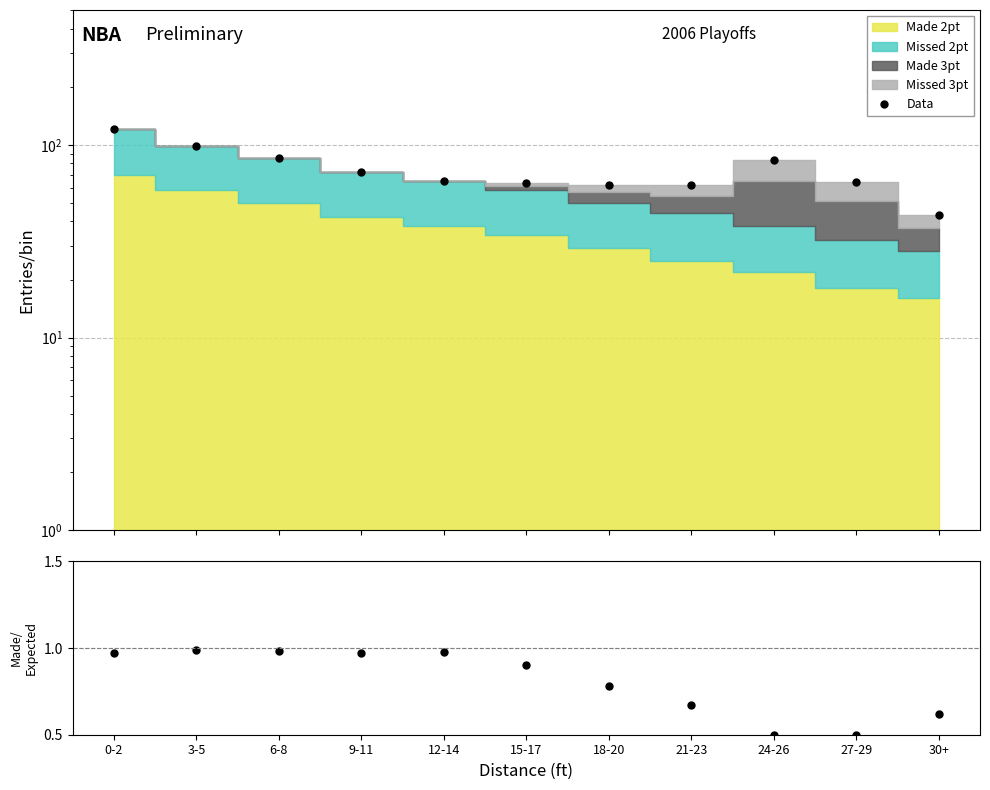

Which has a higher value, 24-26 or 30+?

24-26